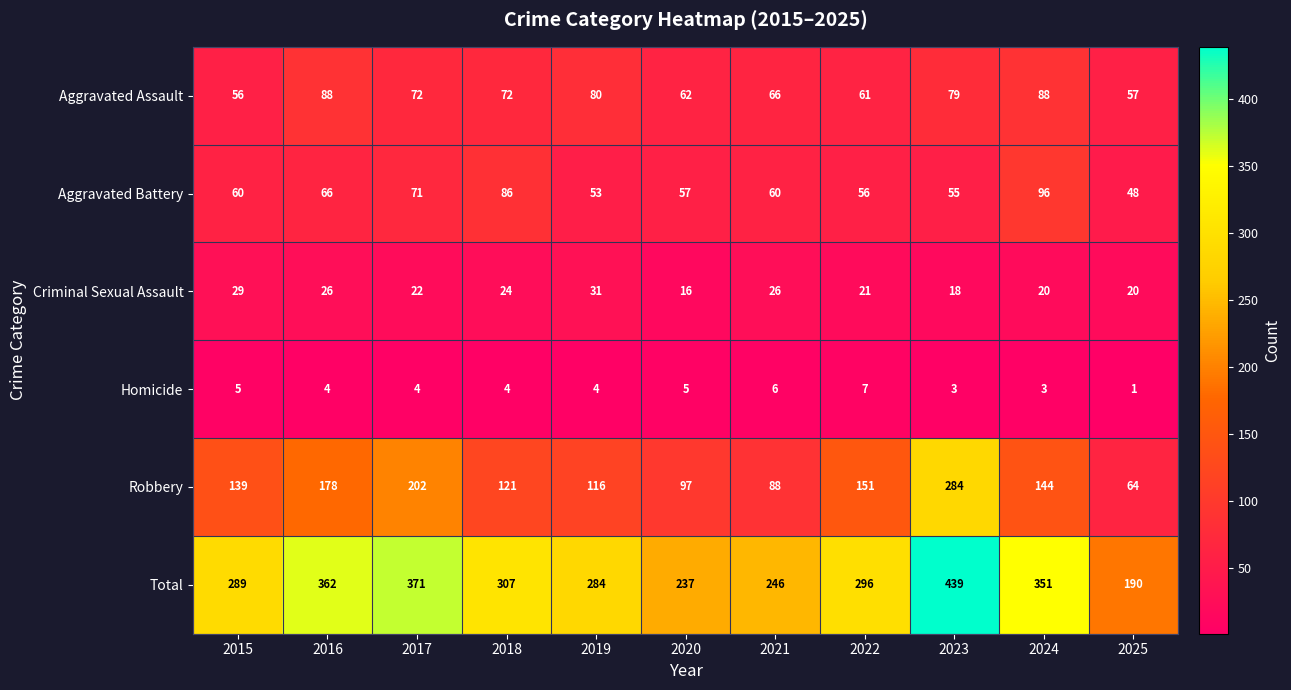

Which series has the largest range (max minus min)?

Total